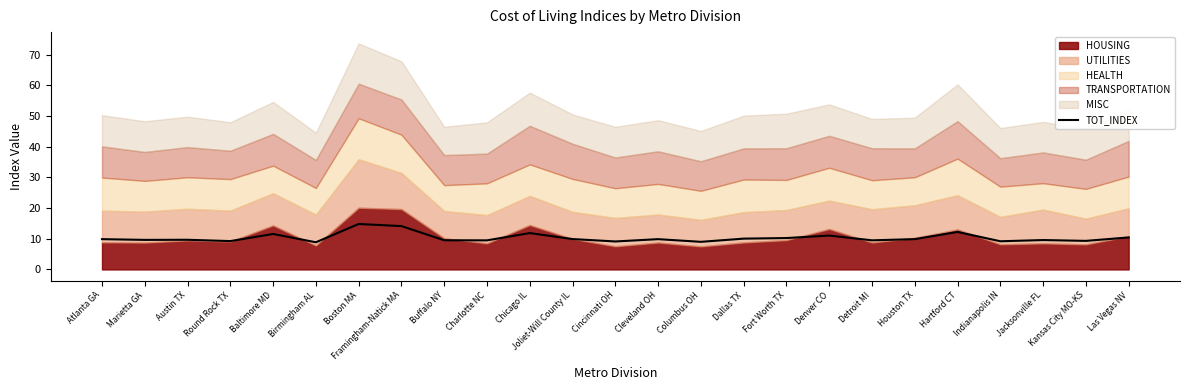

Which category has the highest value across all series?

Boston MA